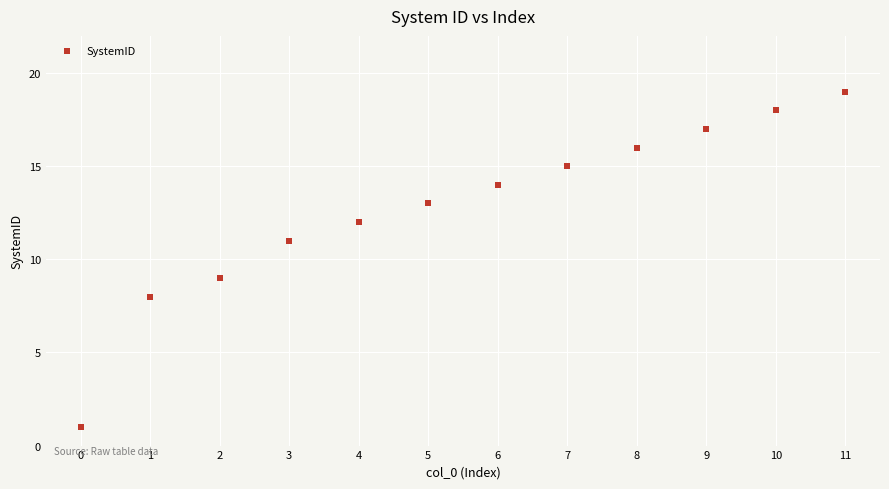

What is the average Y value?

13